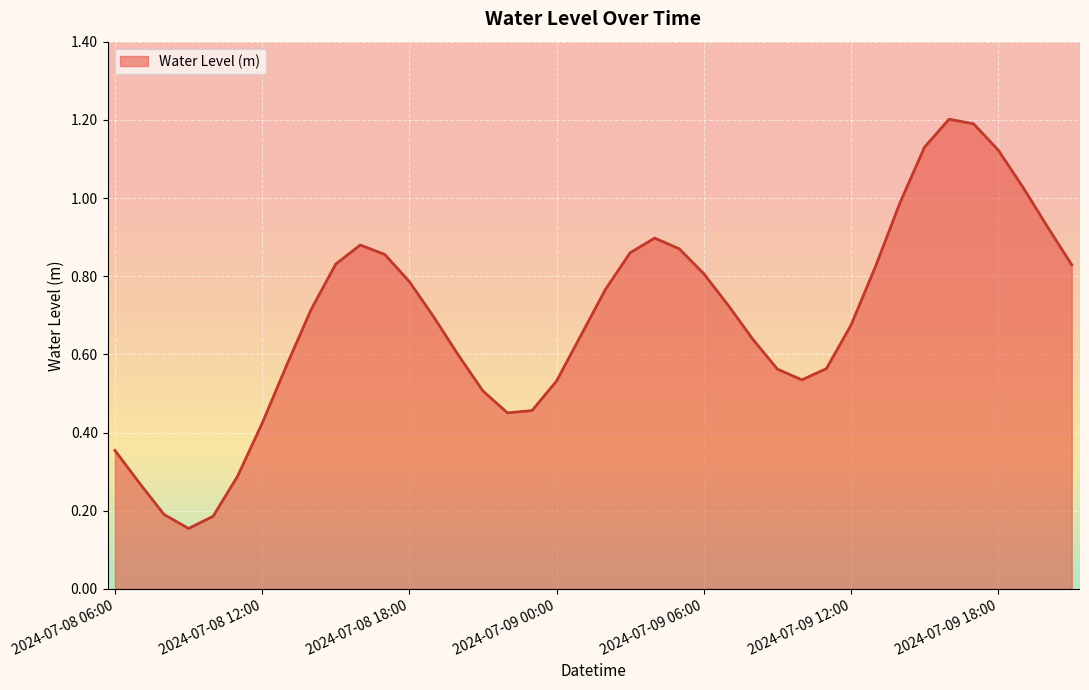

True or false: the data has more than 1 interior local peaks.

True